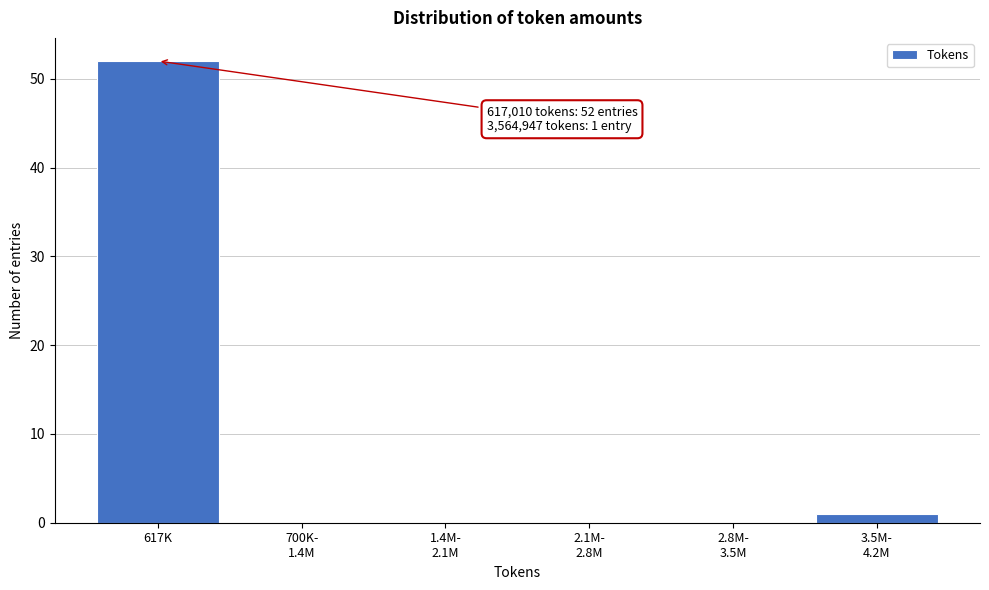

What is the sum of all values?

53